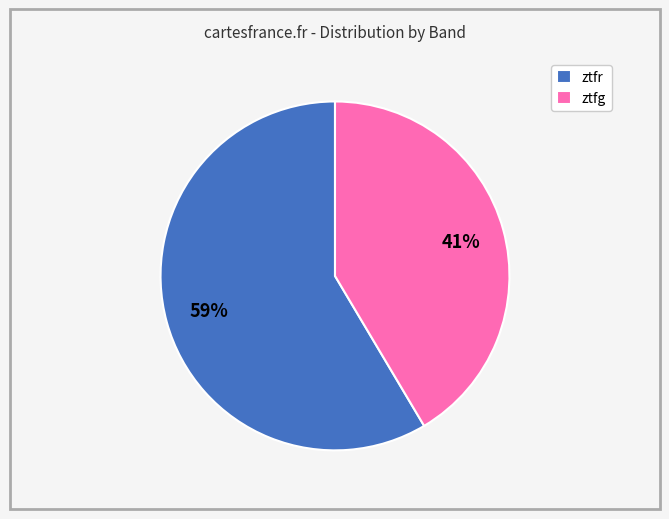

Is the sum of ztfg and ztfr greater than half?

Yes